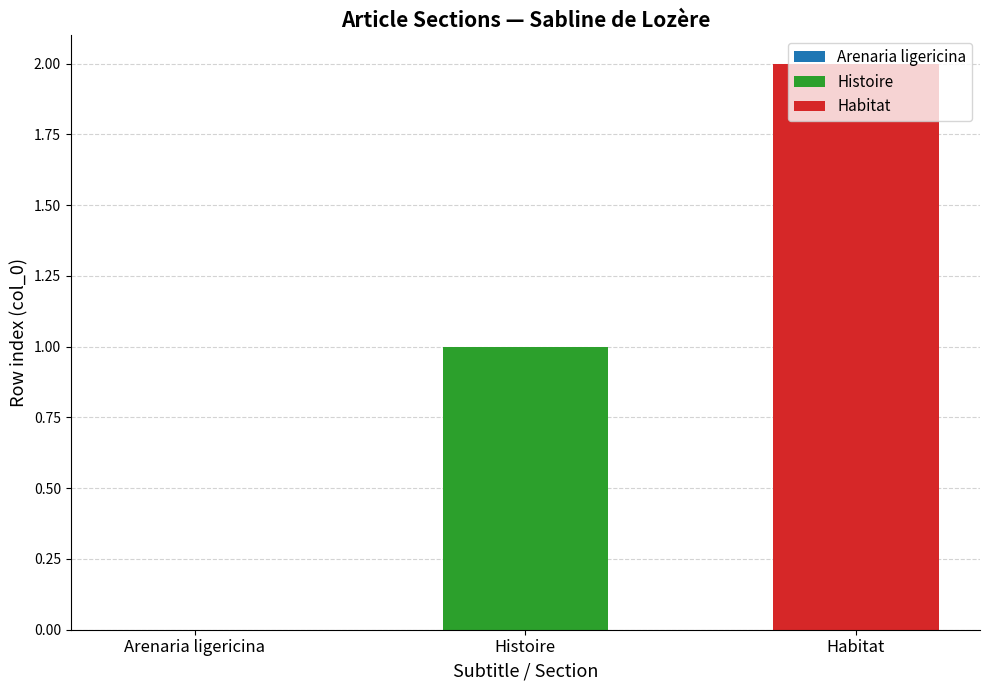

List the series in order of their overall mean, lowest first.

Histoire, Habitat